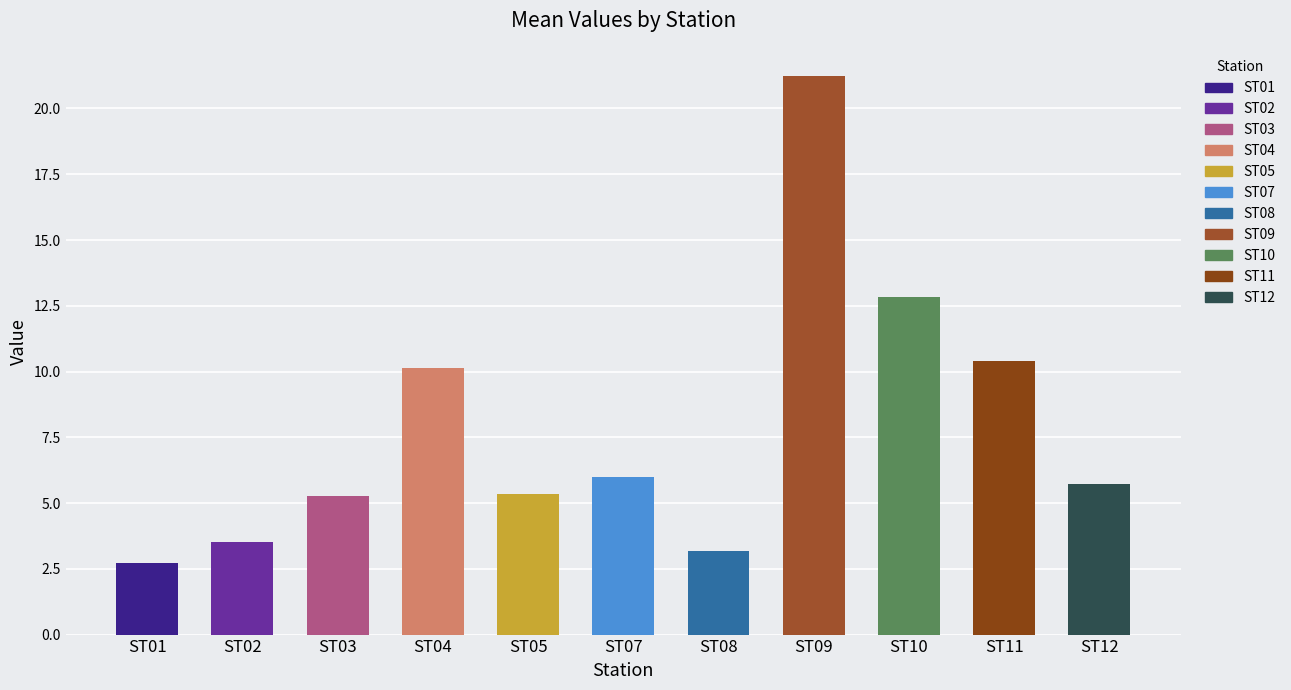

Between ST09 and ST03, which is larger?

ST09